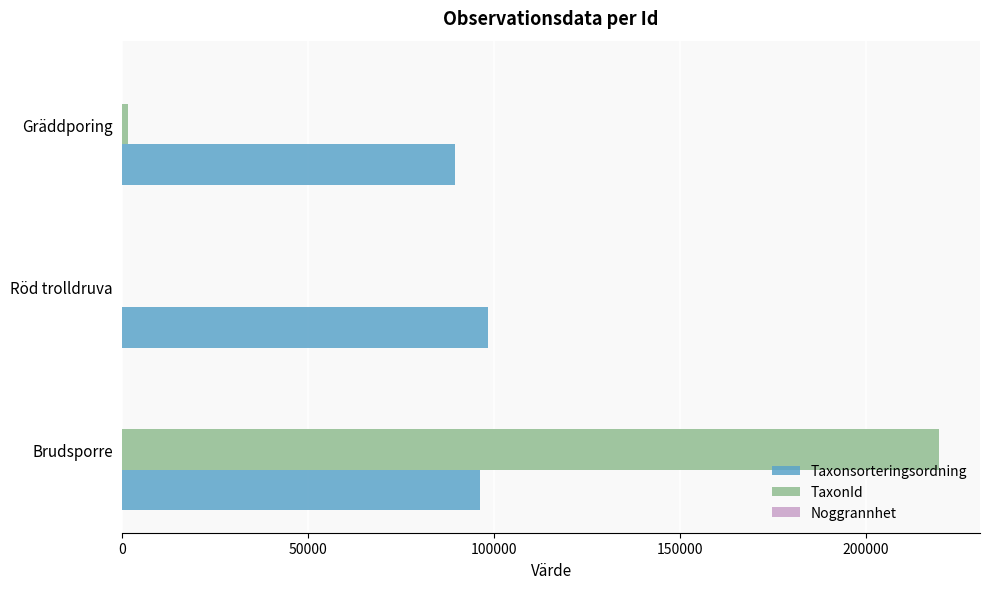

At which category is the sum across all series the highest?

Brudsporre